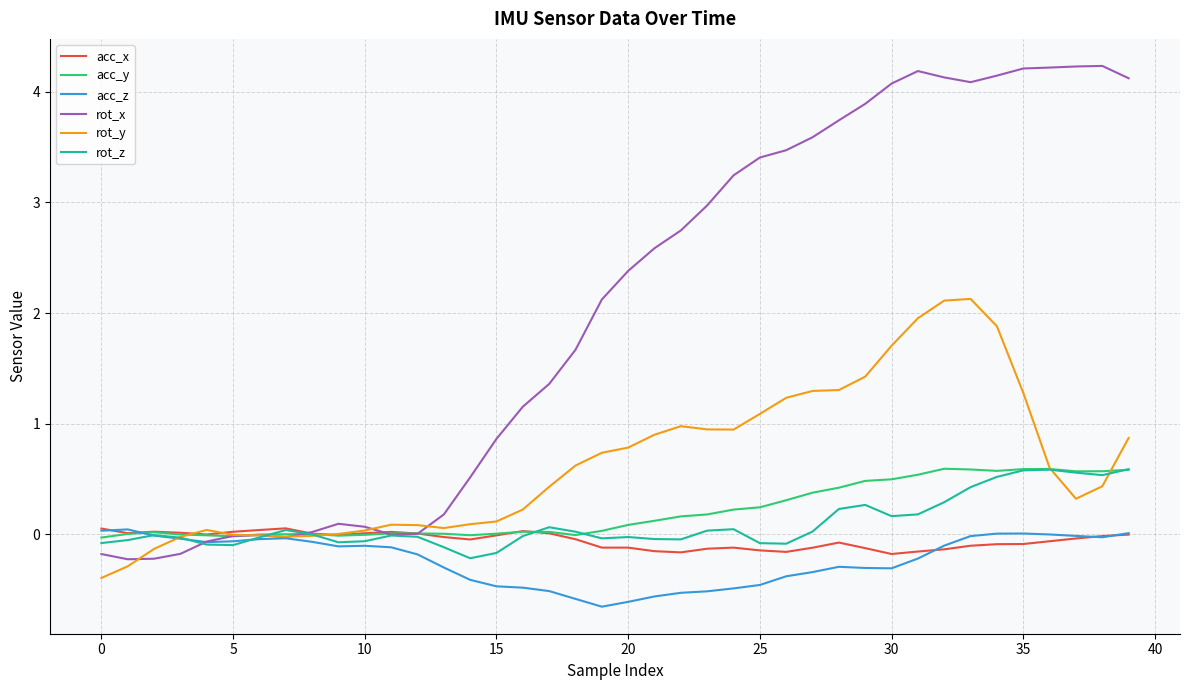

What is the lowest value of the rot_y series?

-0.4